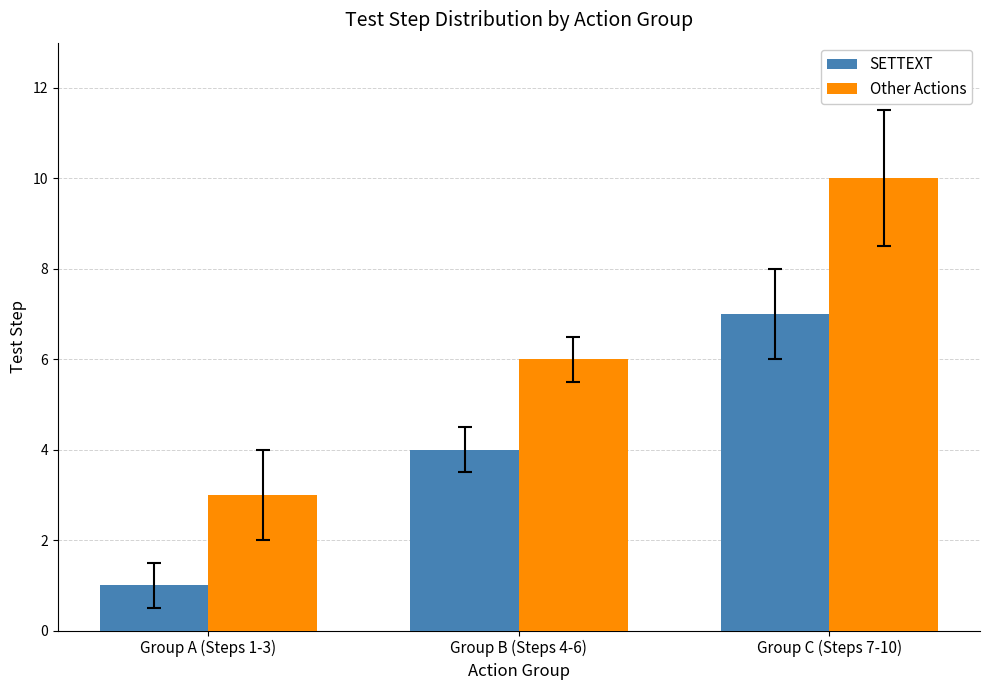

Read the Other Actions value at Group A (Steps 1-3).

3